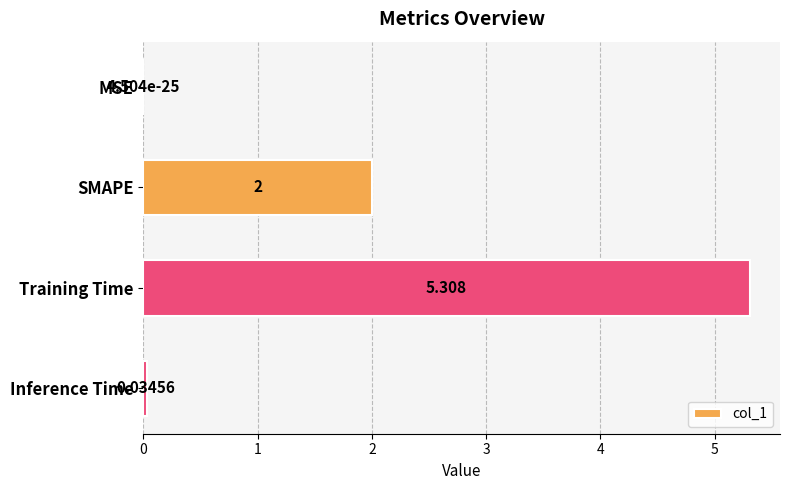

Between MSE and Inference Time, which is larger?

Inference Time